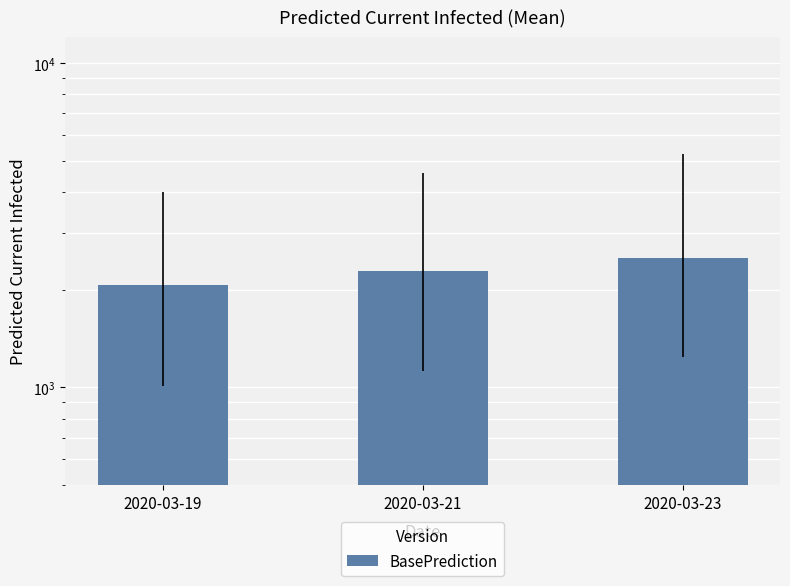

The chart shows a value of 2068 at 2020-03-19. True or false?

True